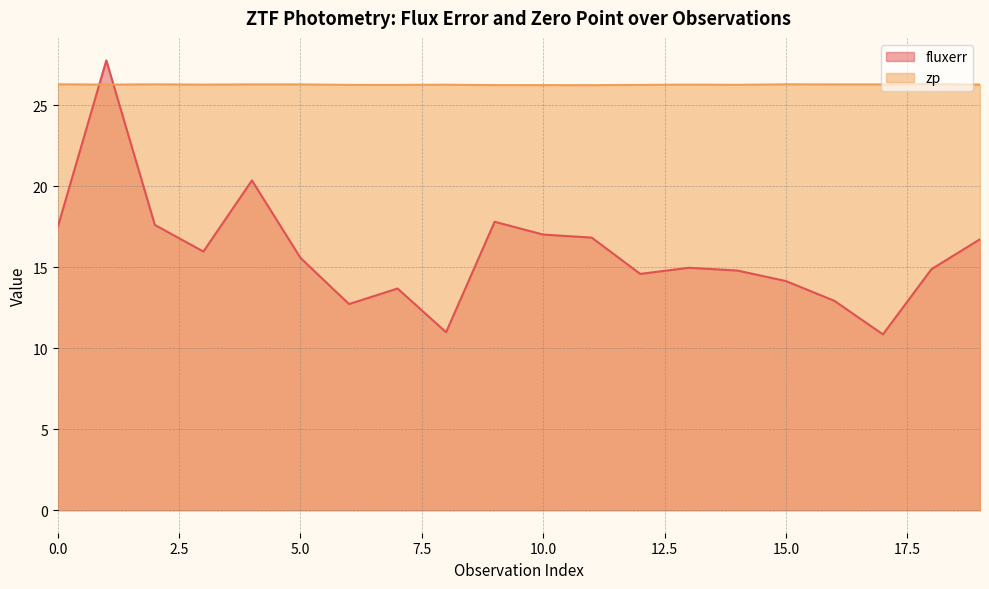

Is it true that zp equals 26.3 at 14?

True